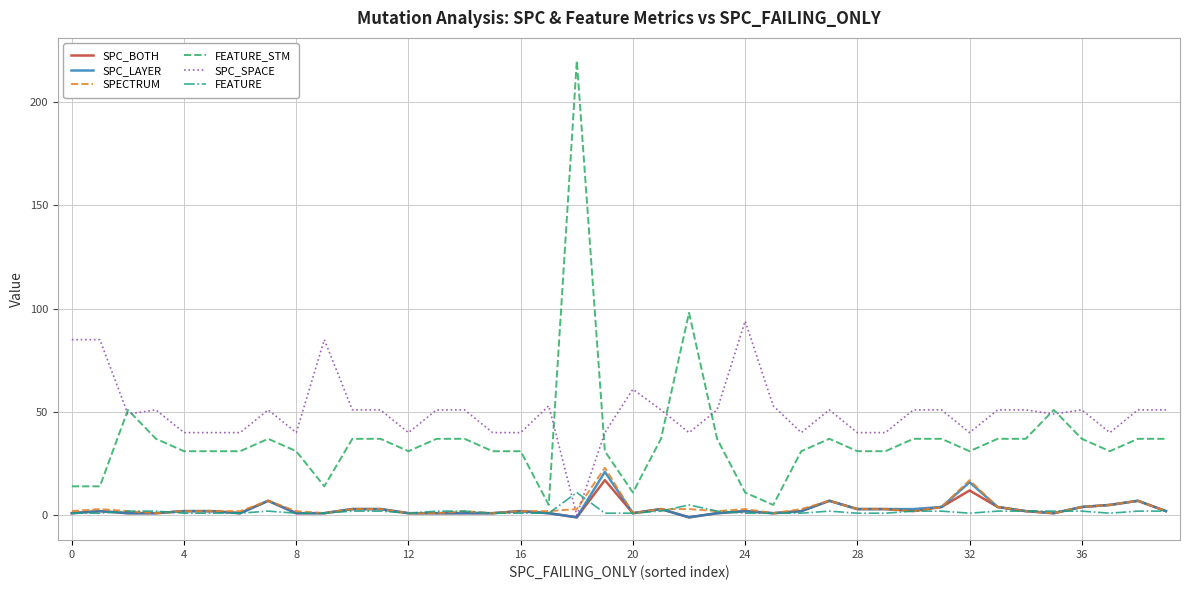

What is the maximum value for FEATURE?

11